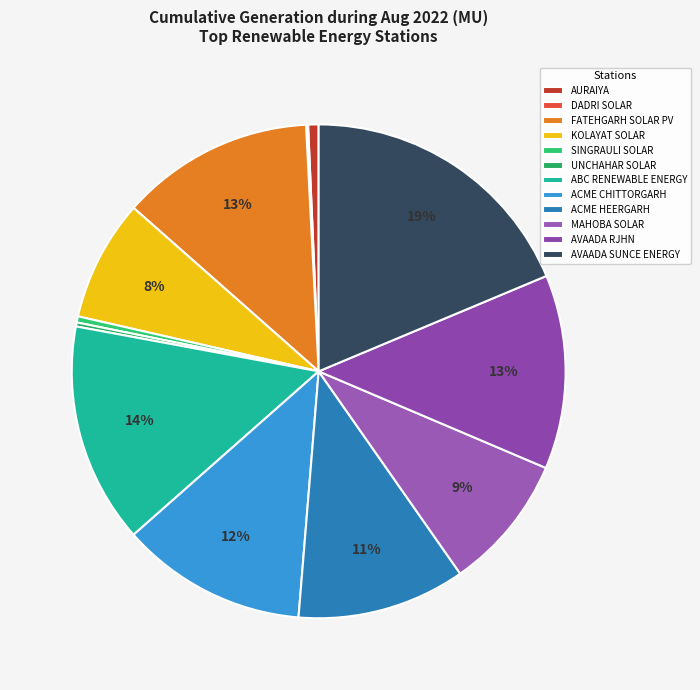

Rank the categories by value from highest to lowest.

AVAADA SUNCE ENERGY, ABC RENEWABLE ENERGY, AVAADA RJHN, FATEHGARH SOLAR PV, ACME CHITTORGARH, ACME HEERGARH, MAHOBA SOLAR, KOLAYAT SOLAR, AURAIYA, SINGRAULI SOLAR, UNCHAHAR SOLAR, DADRI SOLAR